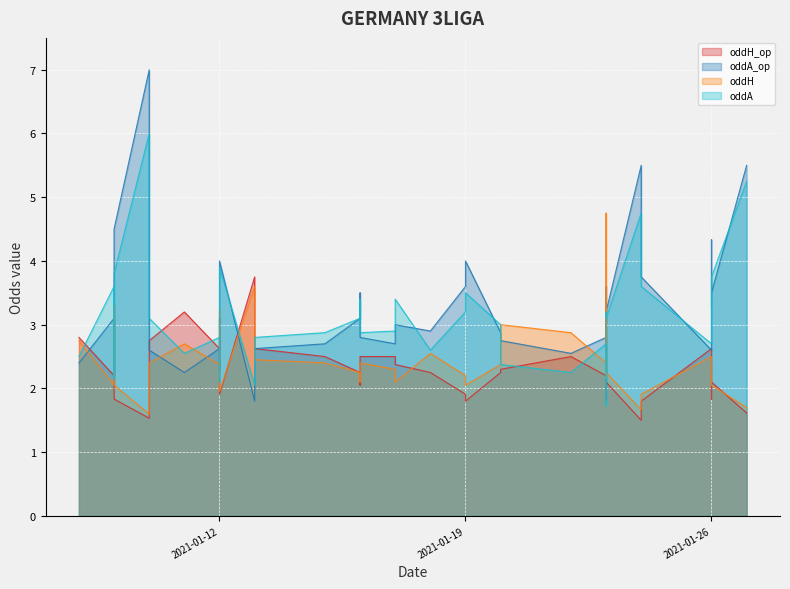

How many series are shown in this chart?

4